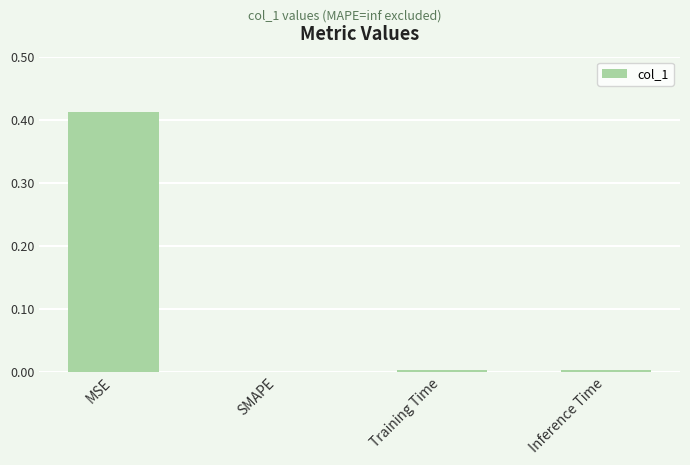

The chart shows a value of 0.3 at SMAPE. True or false?

False